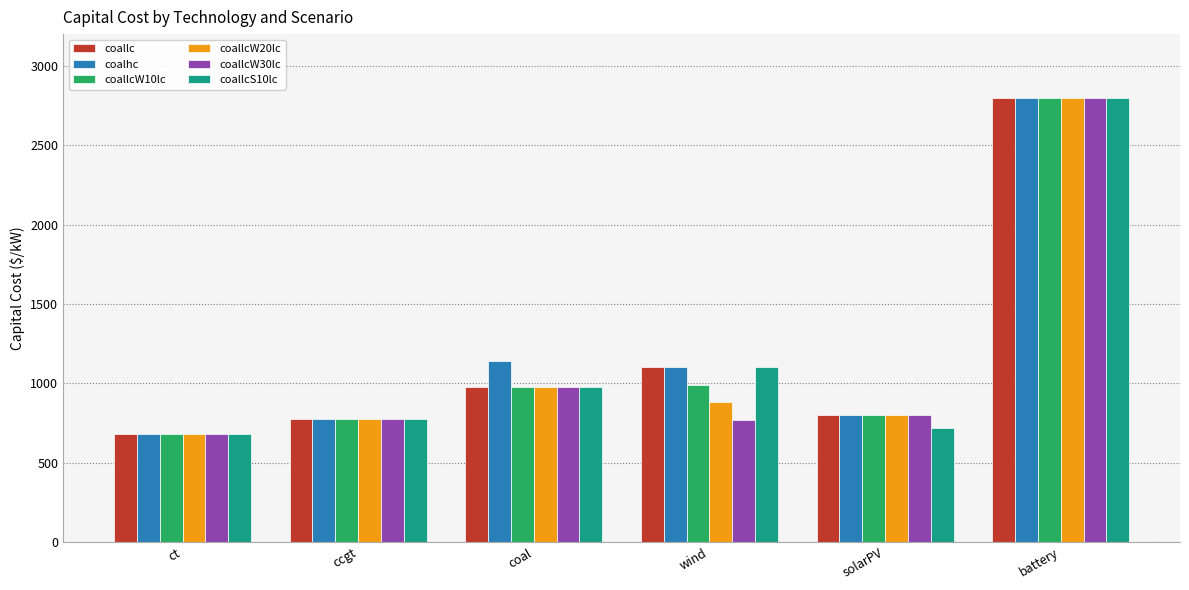

Which series changed the most between wind and solarPV?

coallcS10lc